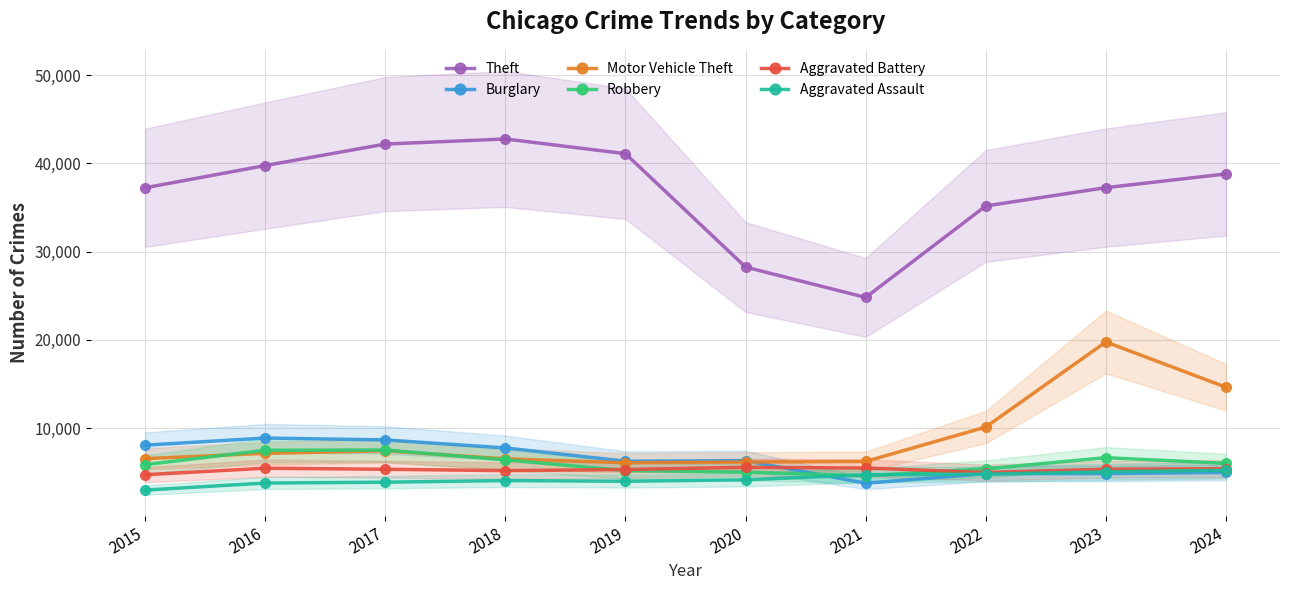

Is the value of Aggravated Battery at 2018 greater than the value of Aggravated Assault at 2021?

Yes